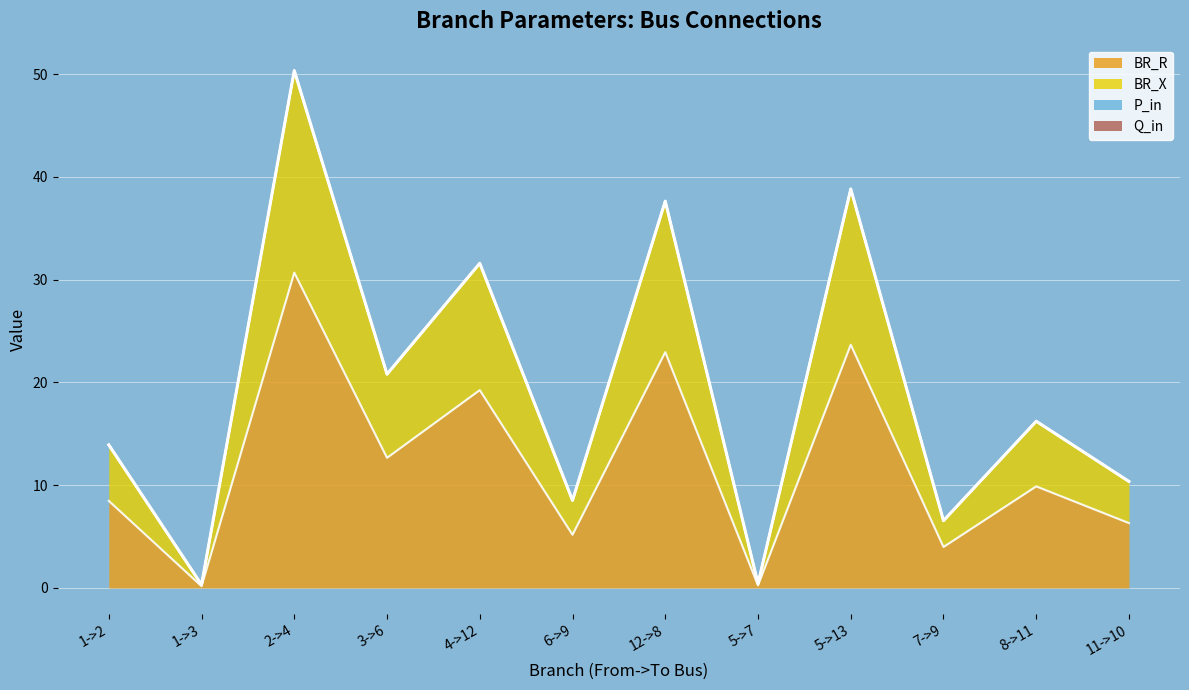

Is it true that BR_X equals 5.6 at 6->9?

False